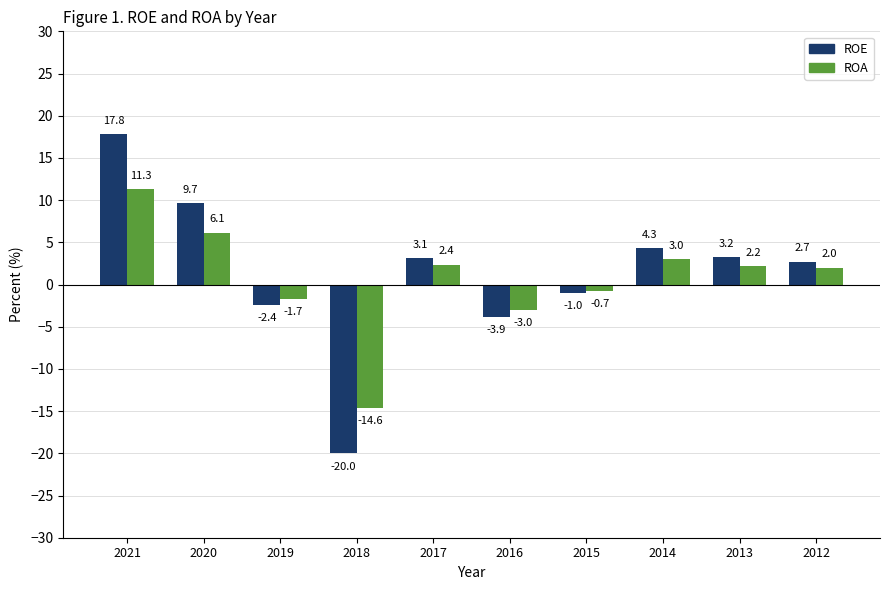

Does the chart contain any negative values?

Yes